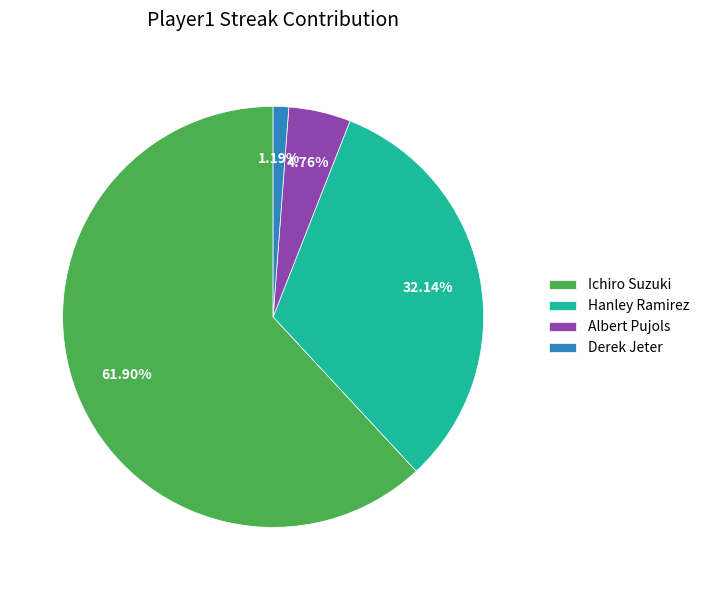

Is Hanley Ramirez the majority of the pie?

No